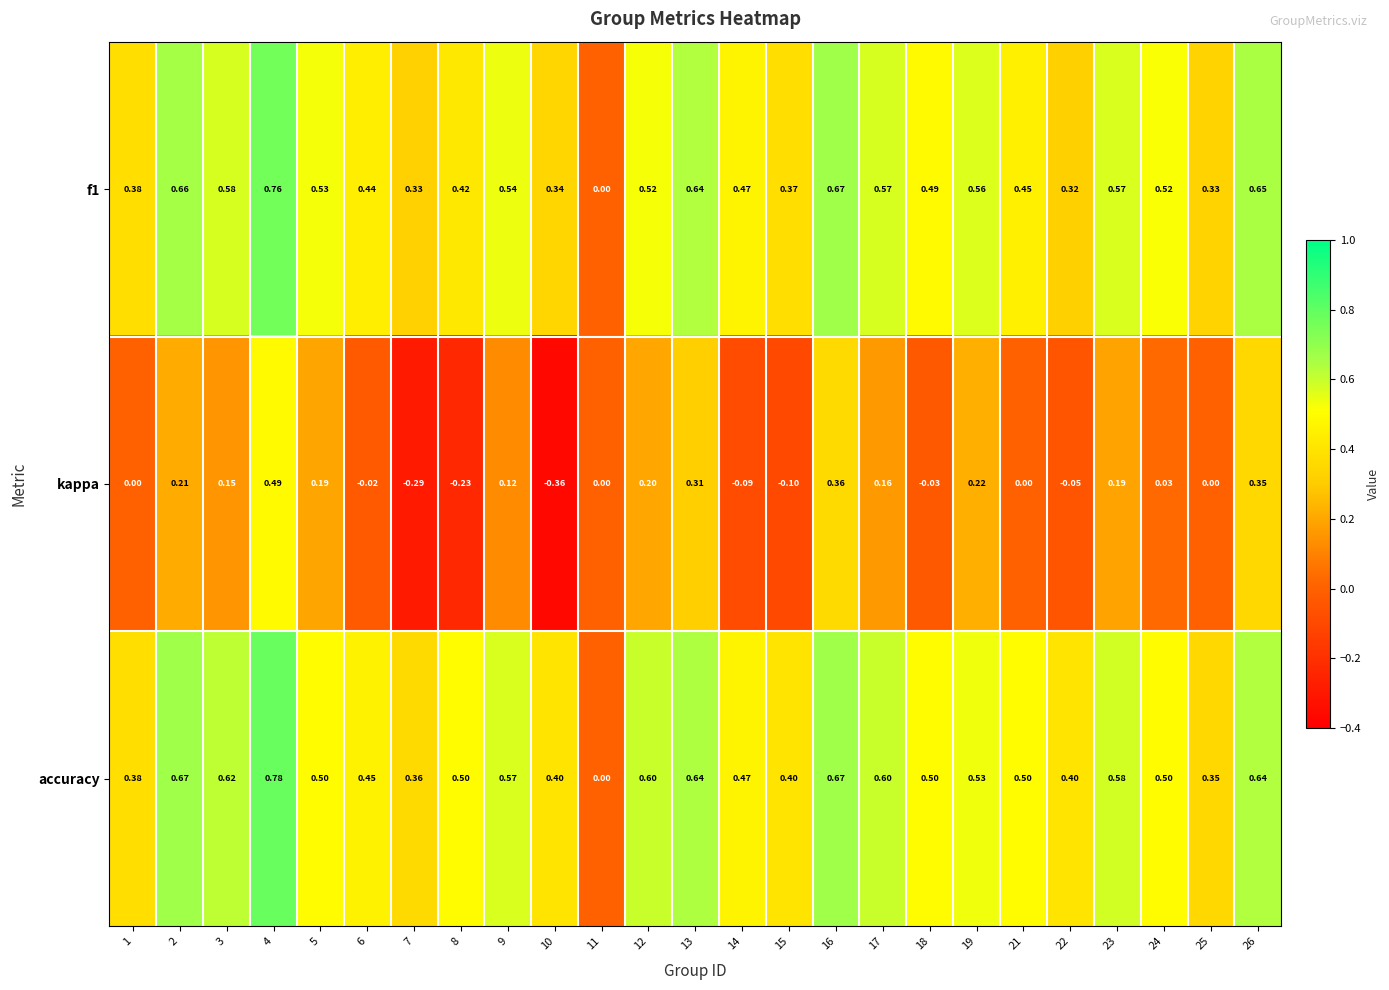

Which series has the largest total across all categories?

accuracy